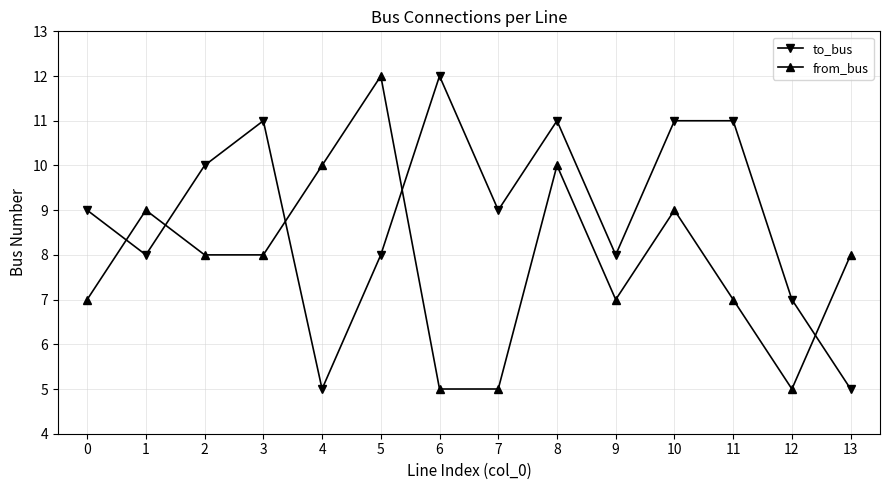

What is the value of the to_bus point at the 9th from the left?

11